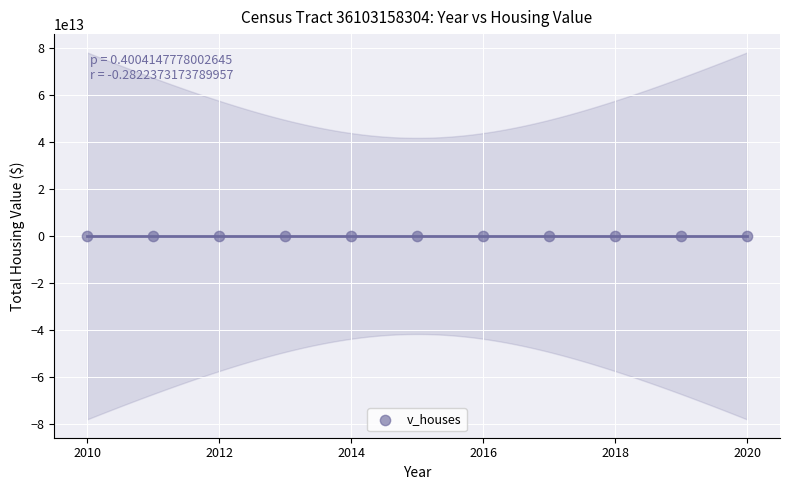

What is the average X value?

2015